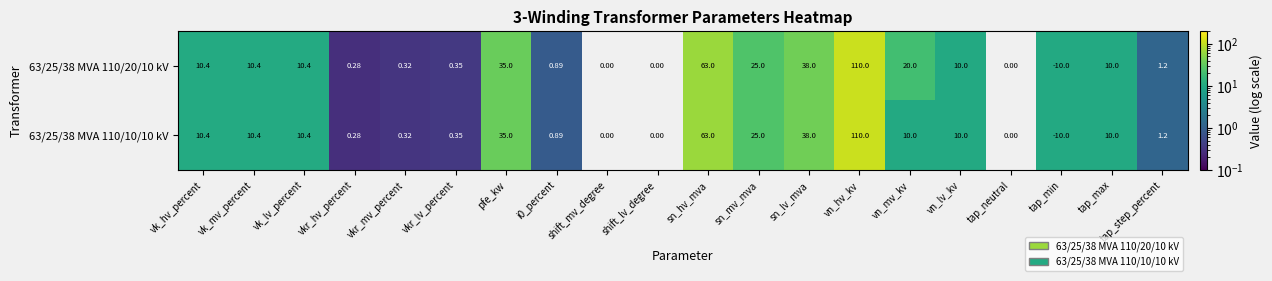

The value of 63/25/38 MVA 110/20/10 kV at tap_max is 5.8. True or false?

False